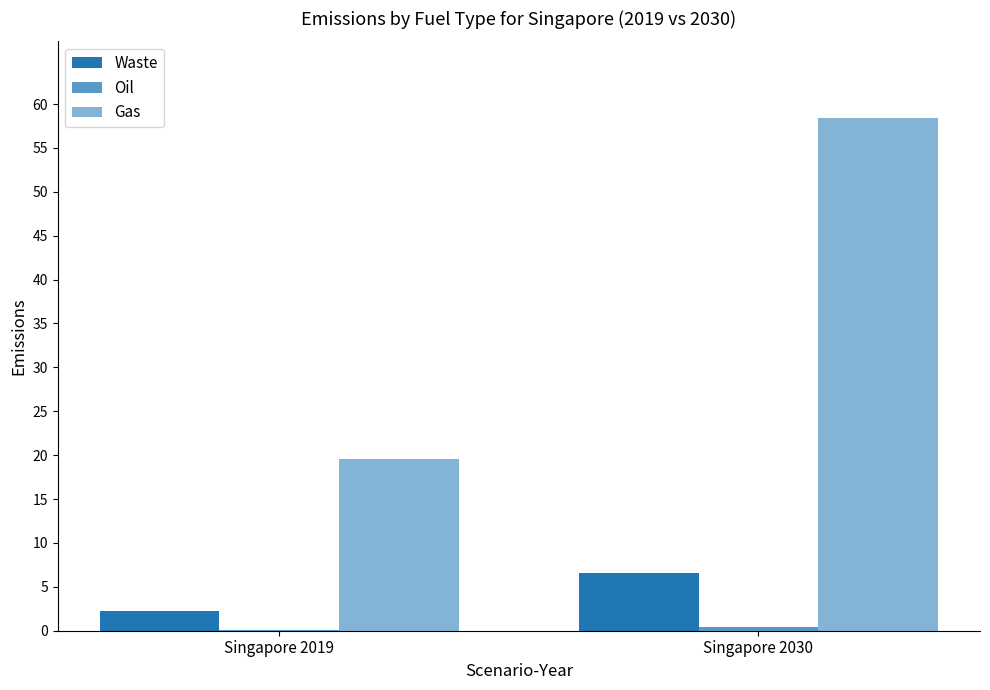

How many groups of bars are there?

2